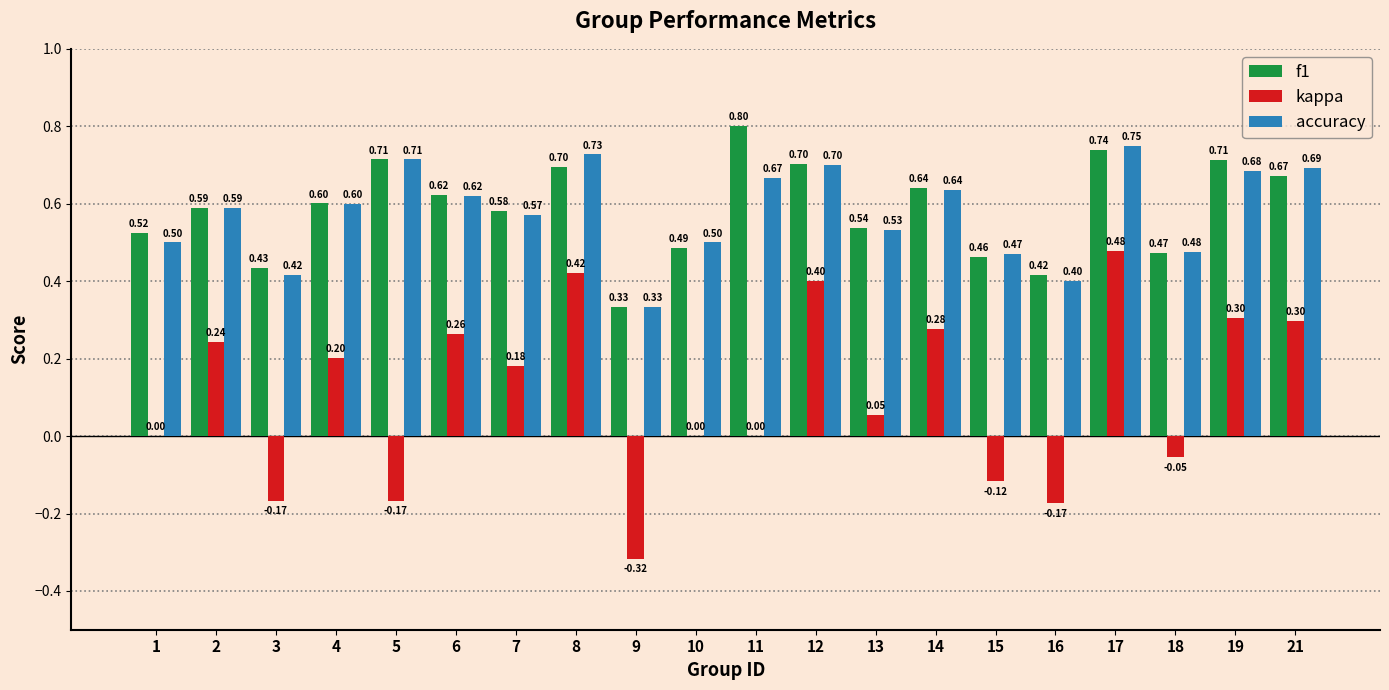

The value of accuracy at 16 is 0.7. True or false?

False